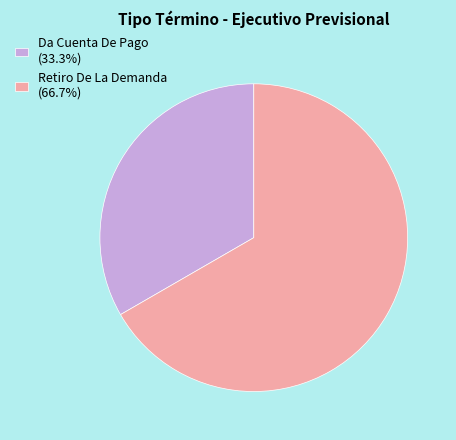

Approximately how many times larger is the value at Da Cuenta De Pago (33.3%) compared to Retiro De La Demanda (66.7%)?

0.5